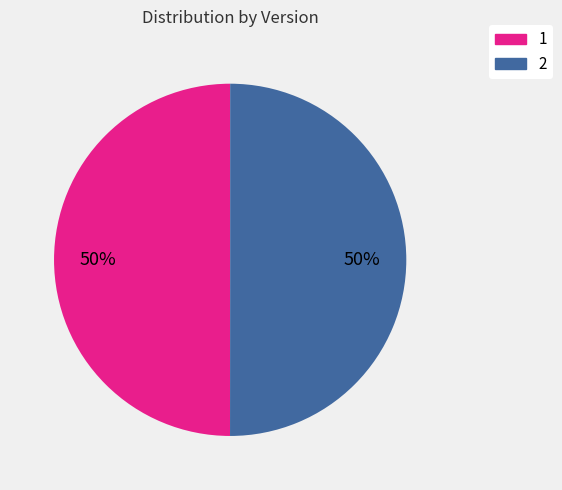

True or false: 1 accounts for 43% of the total.

False